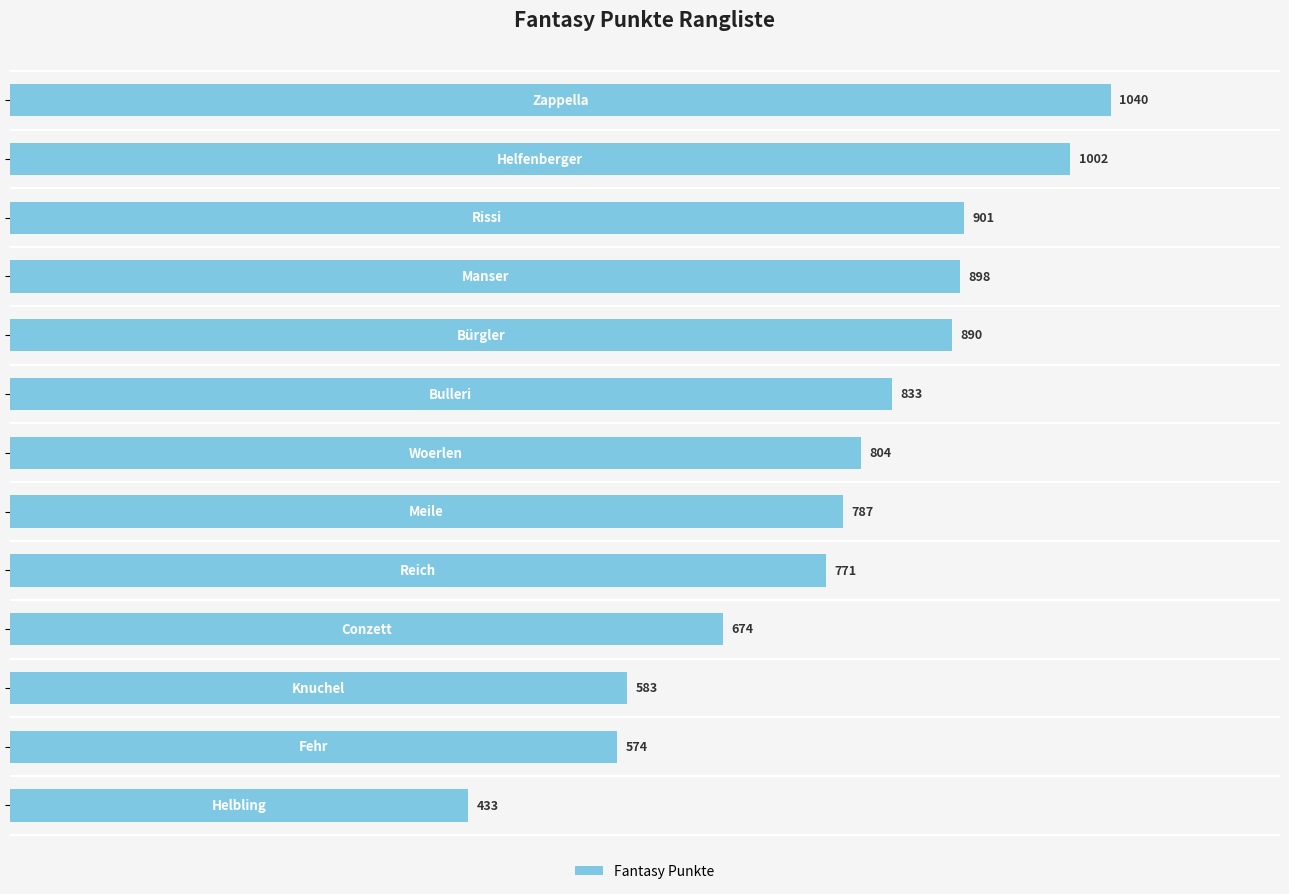

What is the value of the 2nd bar from the top?

1002